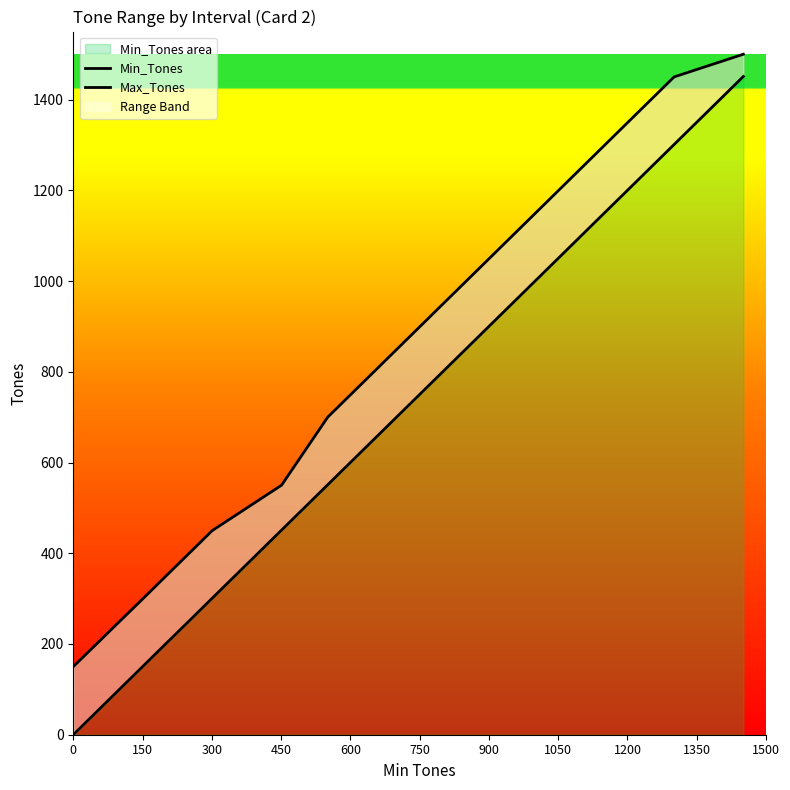

Is the value of Max_Tones at 750 greater than the value of Min_Tones at 1050?

No